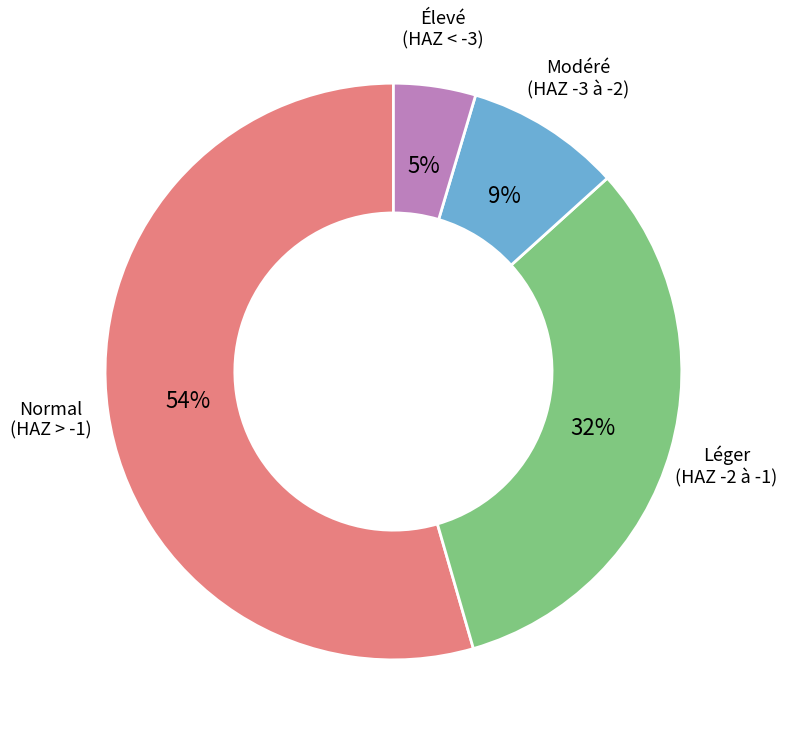

Is there any slice that represents more than half of the pie?

Yes